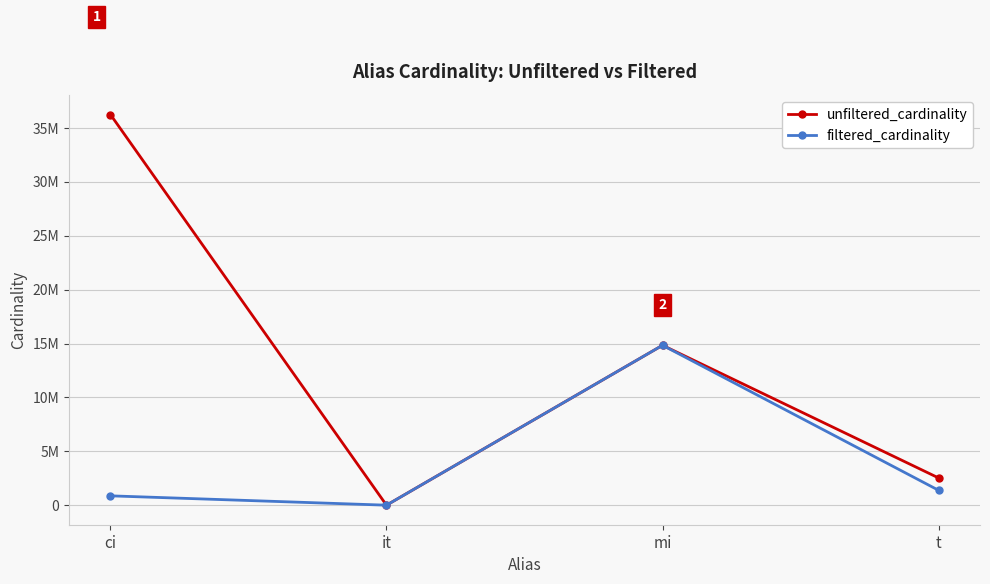

What is the label of the 3rd point from the right?

it